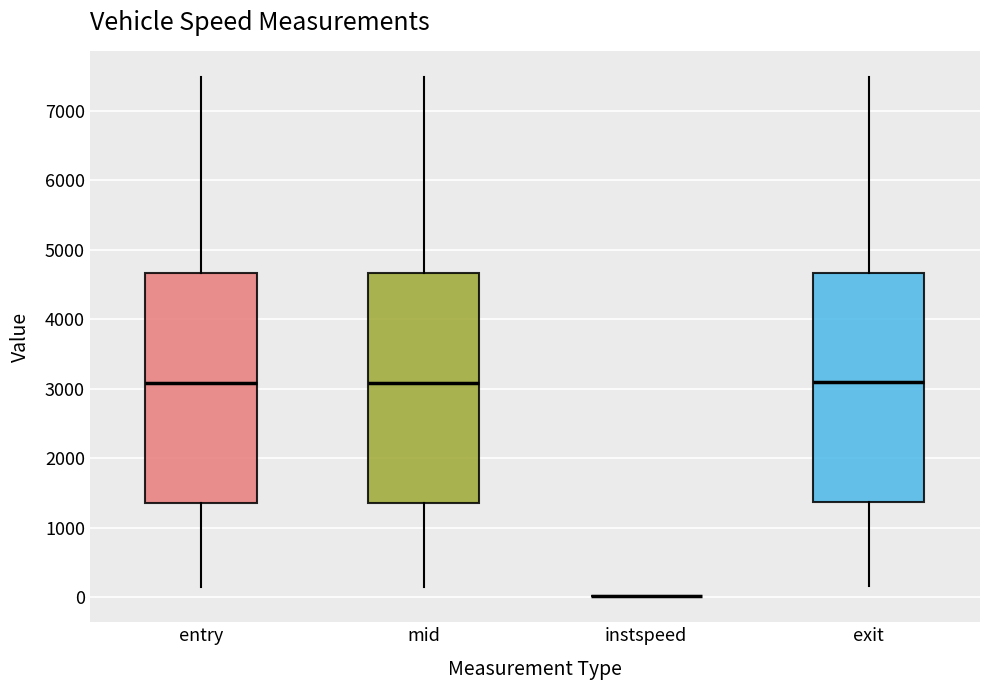

Reading left to right, transcribe this box plot: for each box, give where its median line is, the range the box spans, and where its two whiskers end, as read against the y-axis. The values are not printed on the chart, so give them approximately, as read against the axis.

entry: median 3100, box 1400 to 4700, whiskers 100 to 7500
mid: median 3100, box 1400 to 4700, whiskers 100 to 7500
instspeed: box collapsed to a line at 0, whiskers 0 to 0
exit: median 3100, box 1400 to 4700, whiskers 200 to 7500